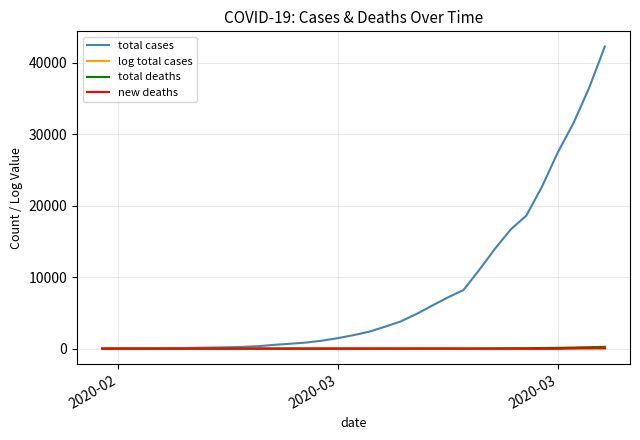

Which series has the largest total across all categories?

total cases